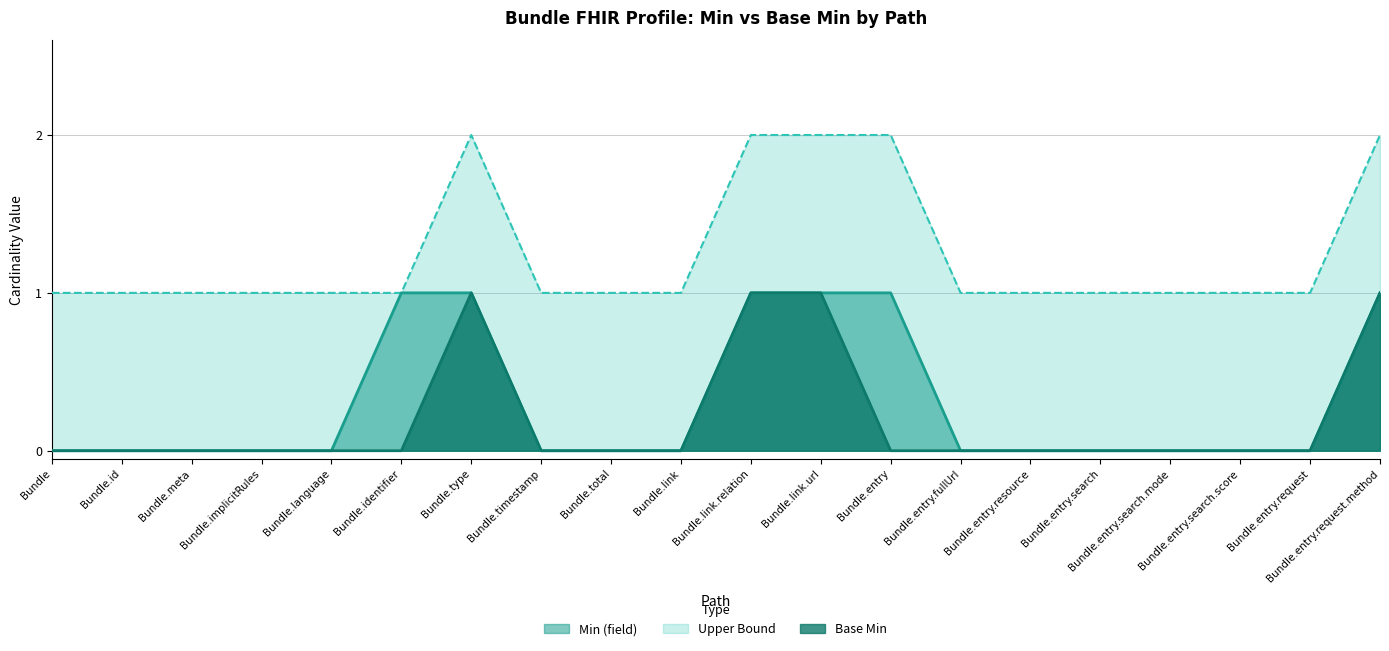

Between Bundle.language and Bundle.entry.request.method, which series saw the biggest shift?

Min (field)